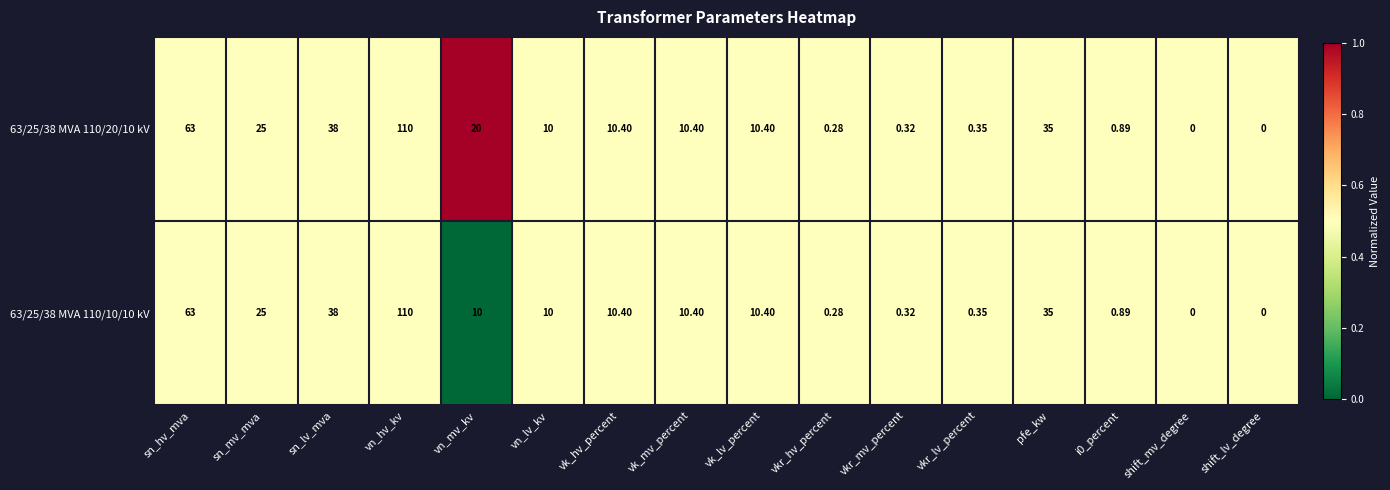

How many positive values does the 63/25/38 MVA 110/20/10 kV series have?

14